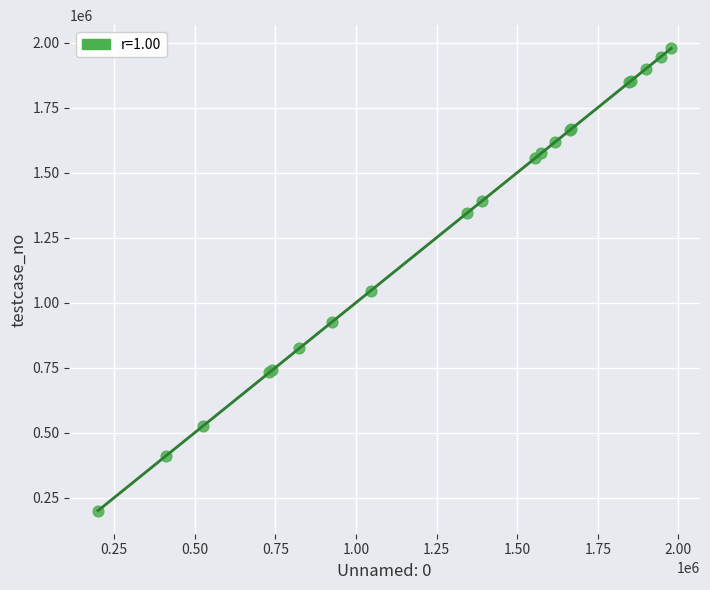

What Y value in the scatter plot is closest to 1089119?

1046373